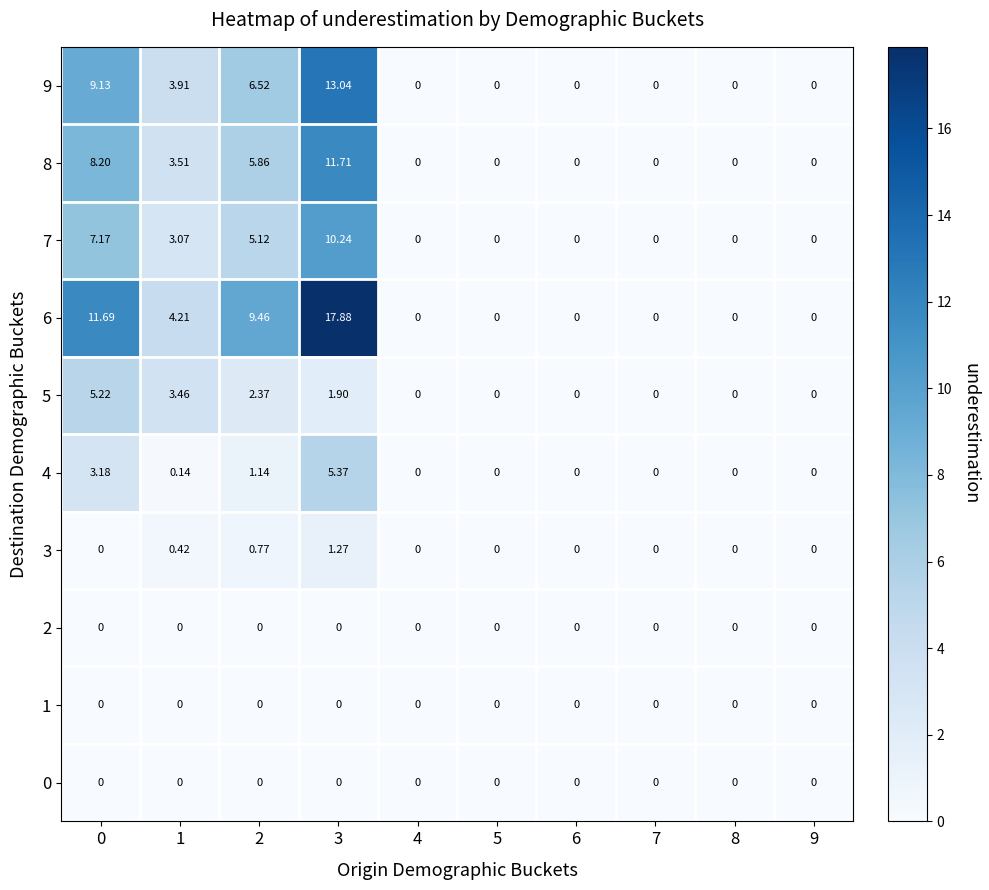

Is the value of 8 at 0 greater than the value of 5 at 2?

Yes